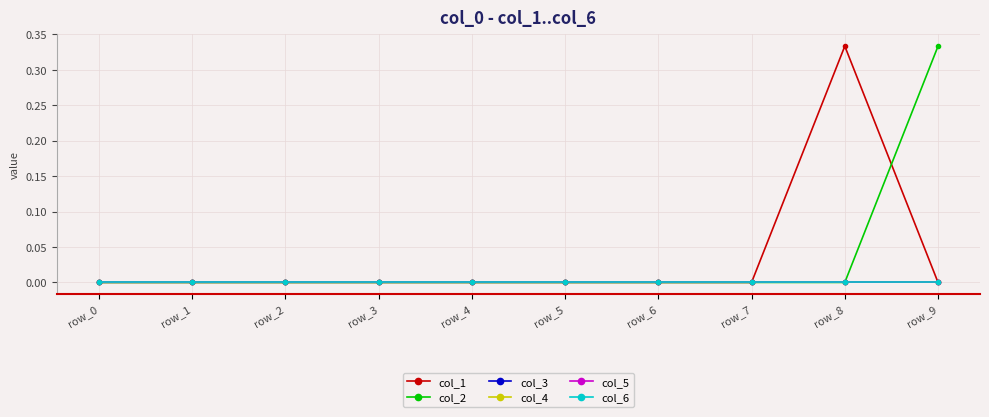

Rank the series at row_4 from highest to lowest value.

col_1, col_2, col_3, col_4, col_5, col_6